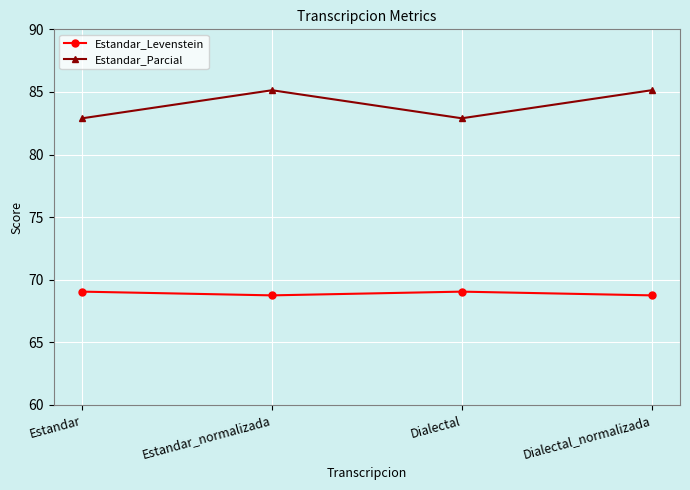

At which category does Estandar_Levenstein reach its first local peak?

Dialectal